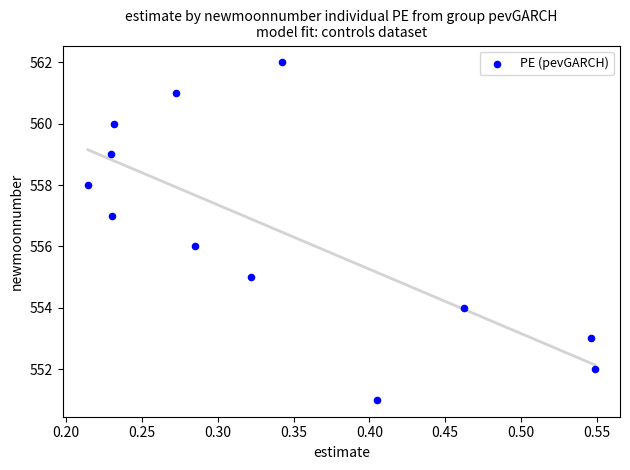

How many data points are displayed?

12